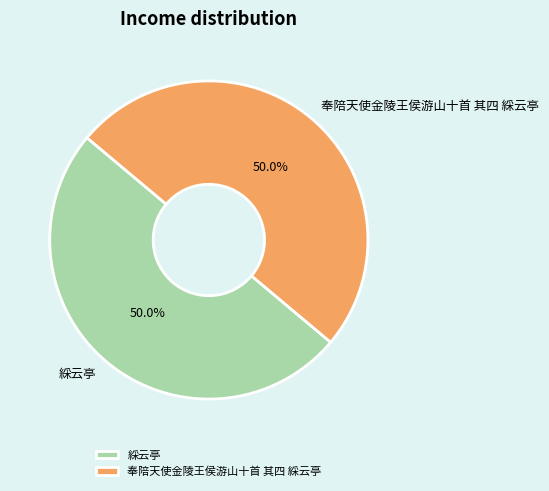

Approximately how many times larger is the value at 奉陪天使金陵王侯游山十首 其四 綵云亭 compared to 綵云亭?

1.0